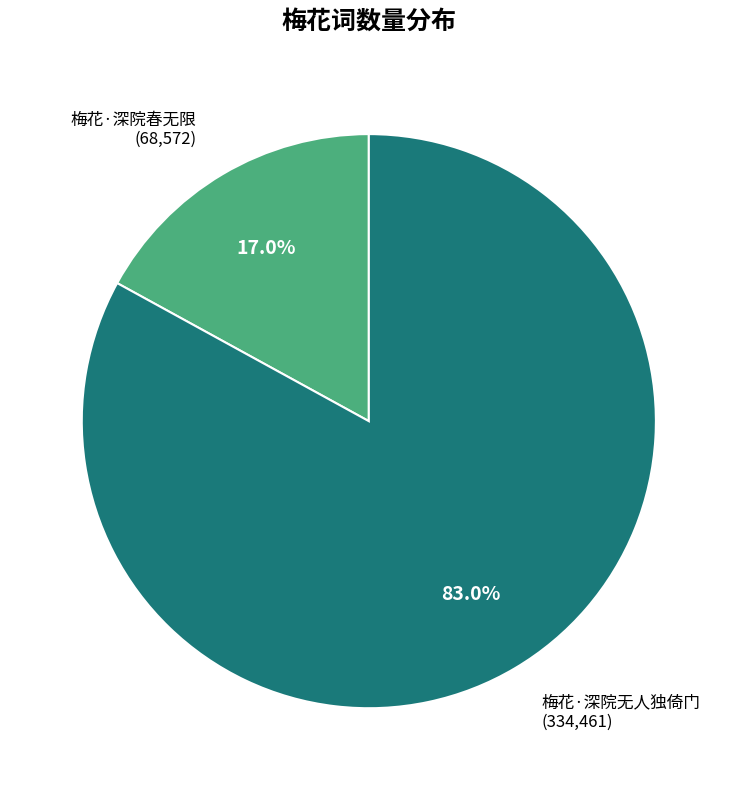

What is the smallest slice in the pie chart?

梅花·深院春无限